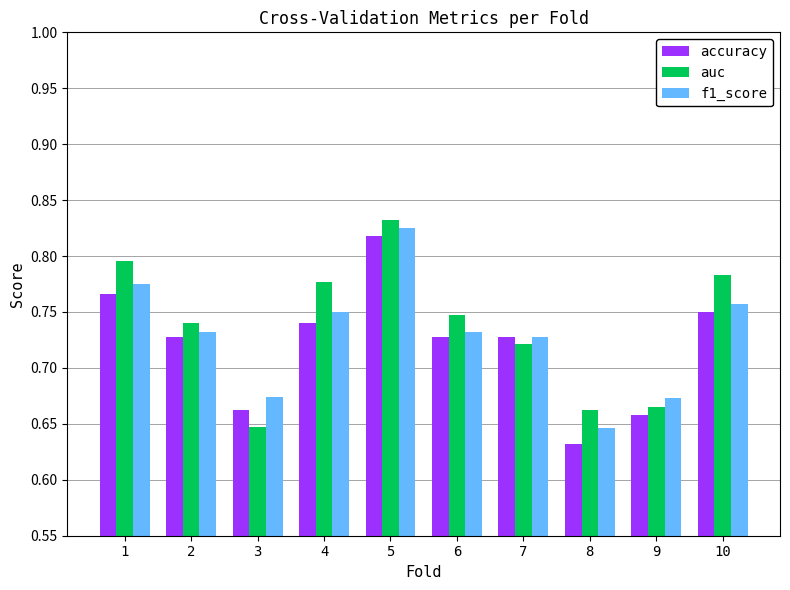

What are all the series names shown in the legend?

accuracy, auc, f1_score